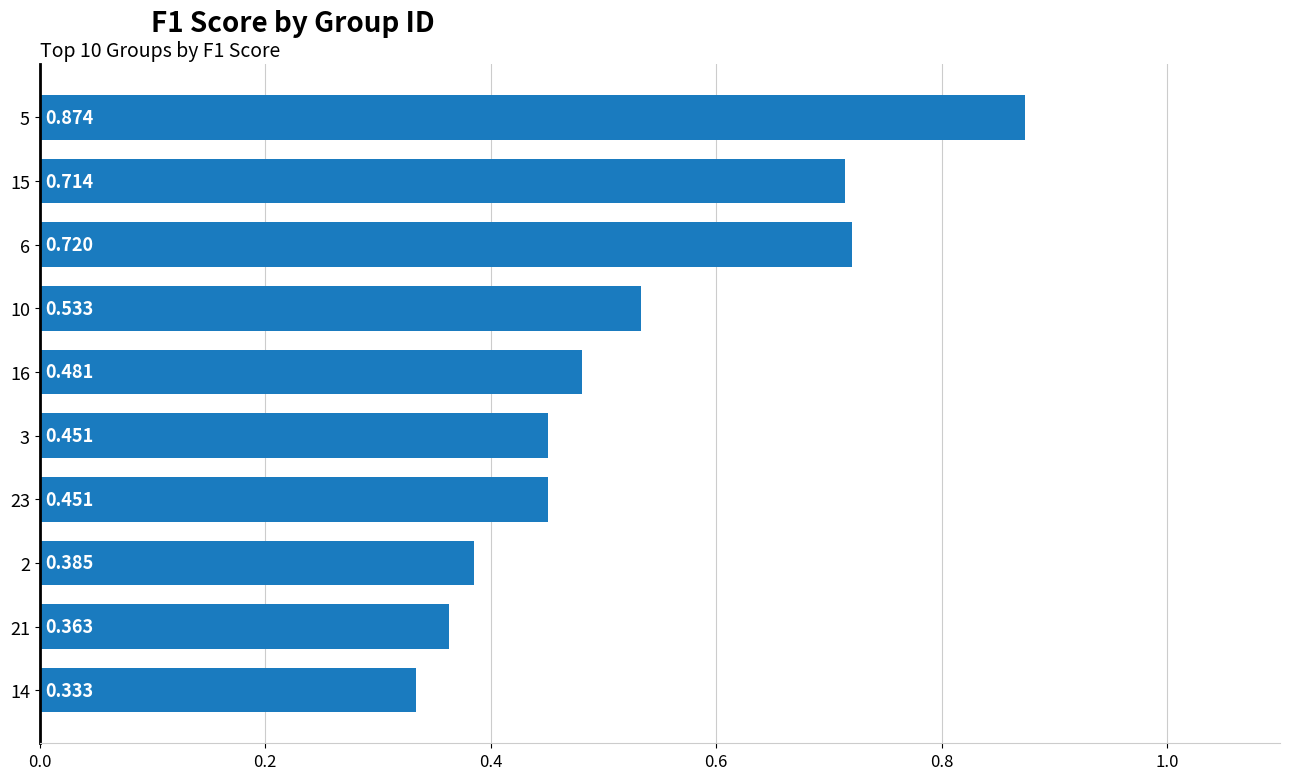

Count the number of data series in this chart.

1